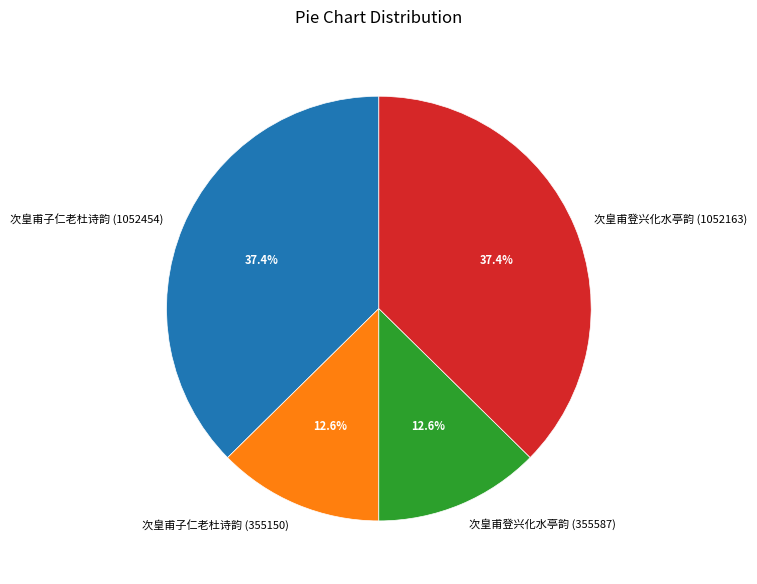

The 次皇甫登兴化水亭韵 (1052163) slice represents 52% of the pie. True or false?

False